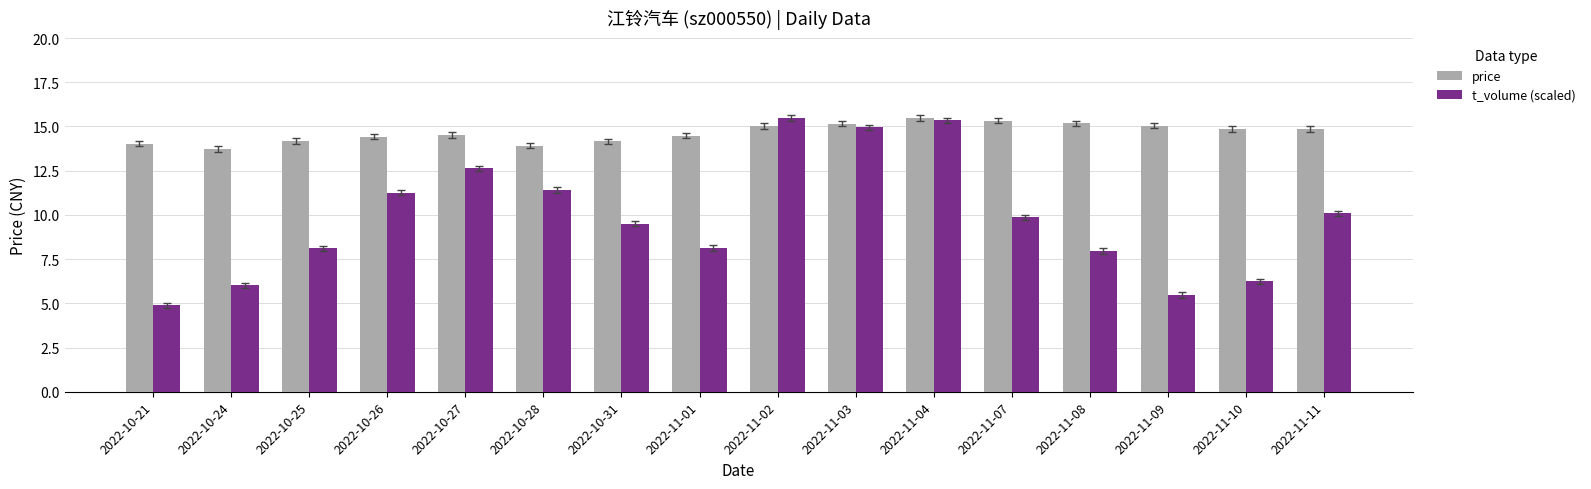

What is the minimum value shown in the chart?

4.9